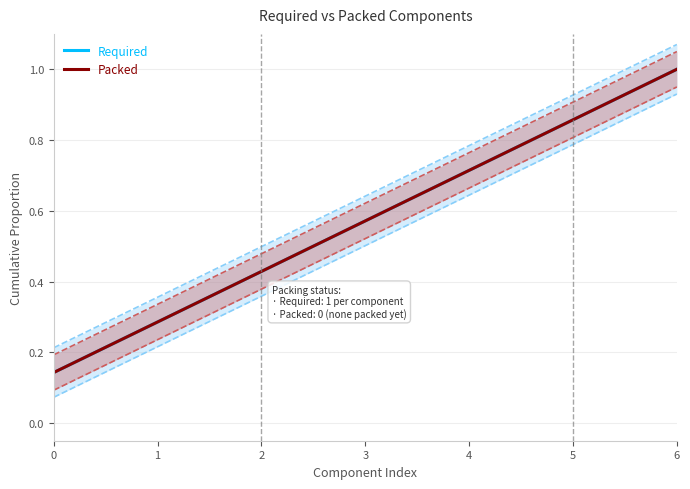

Reading right to left, list all the values displayed in this chart.

Required: 6=1.0	5=0.9	4=0.7	3=0.6	2=0.4	1=0.3	0=0.1
Packed: 6=1.0	5=0.9	4=0.7	3=0.6	2=0.4	1=0.3	0=0.1